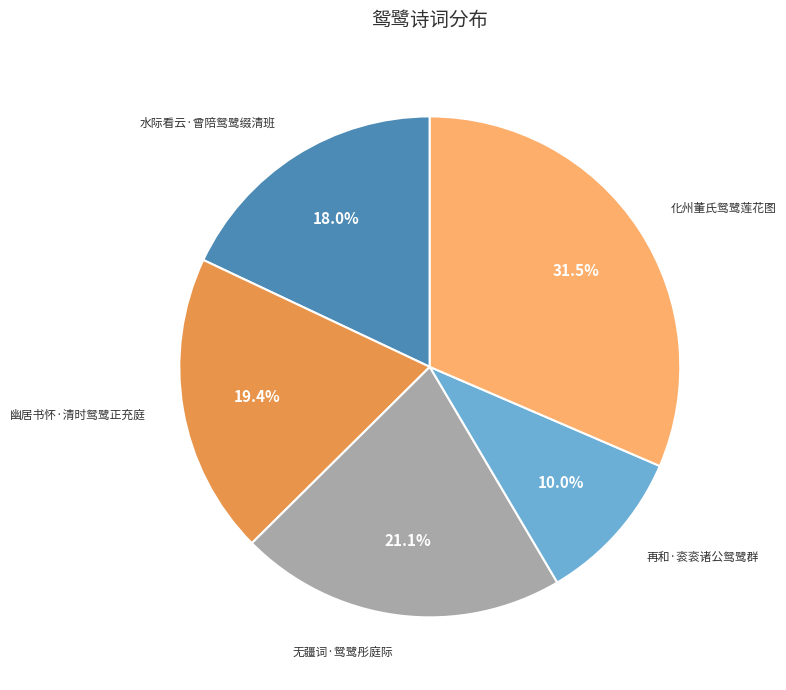

How many segments does this pie chart have?

5